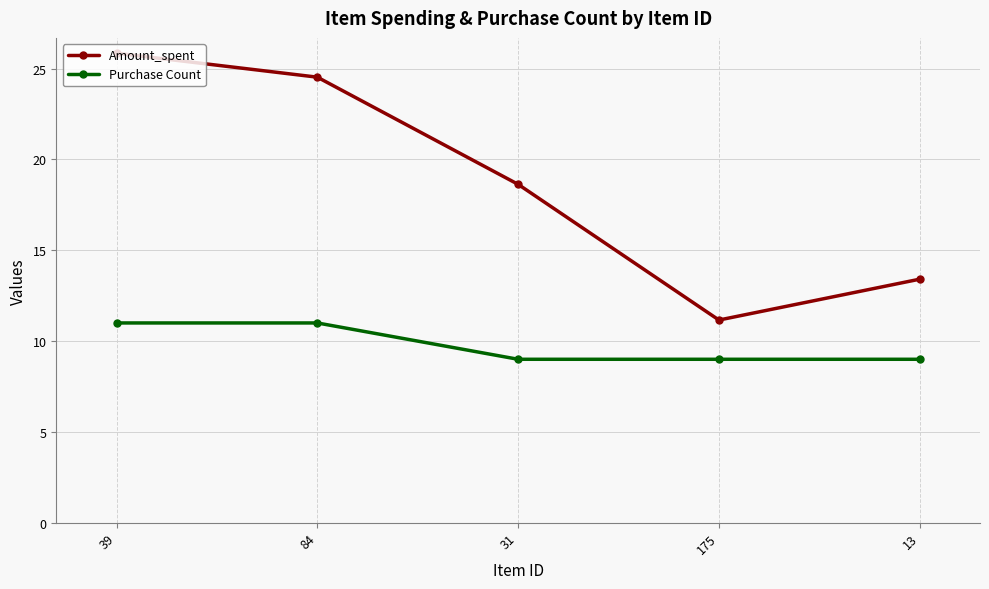

What is the minimum value for Amount_spent?

11.2